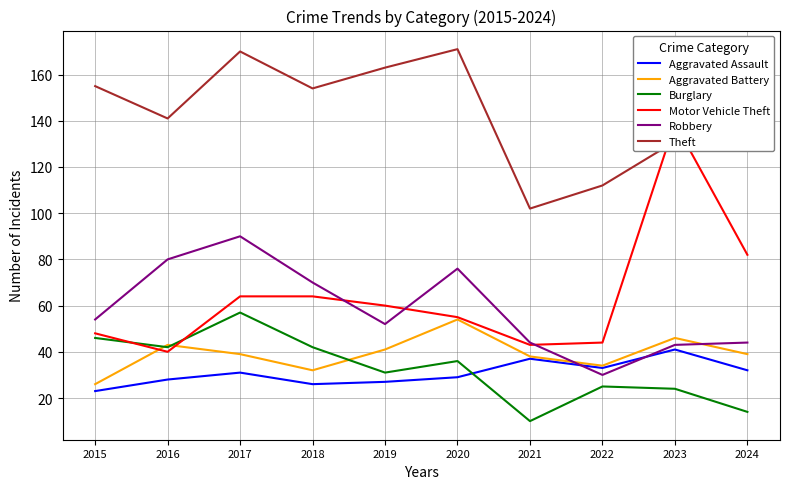

At which category is the sum across all series the highest?

2017